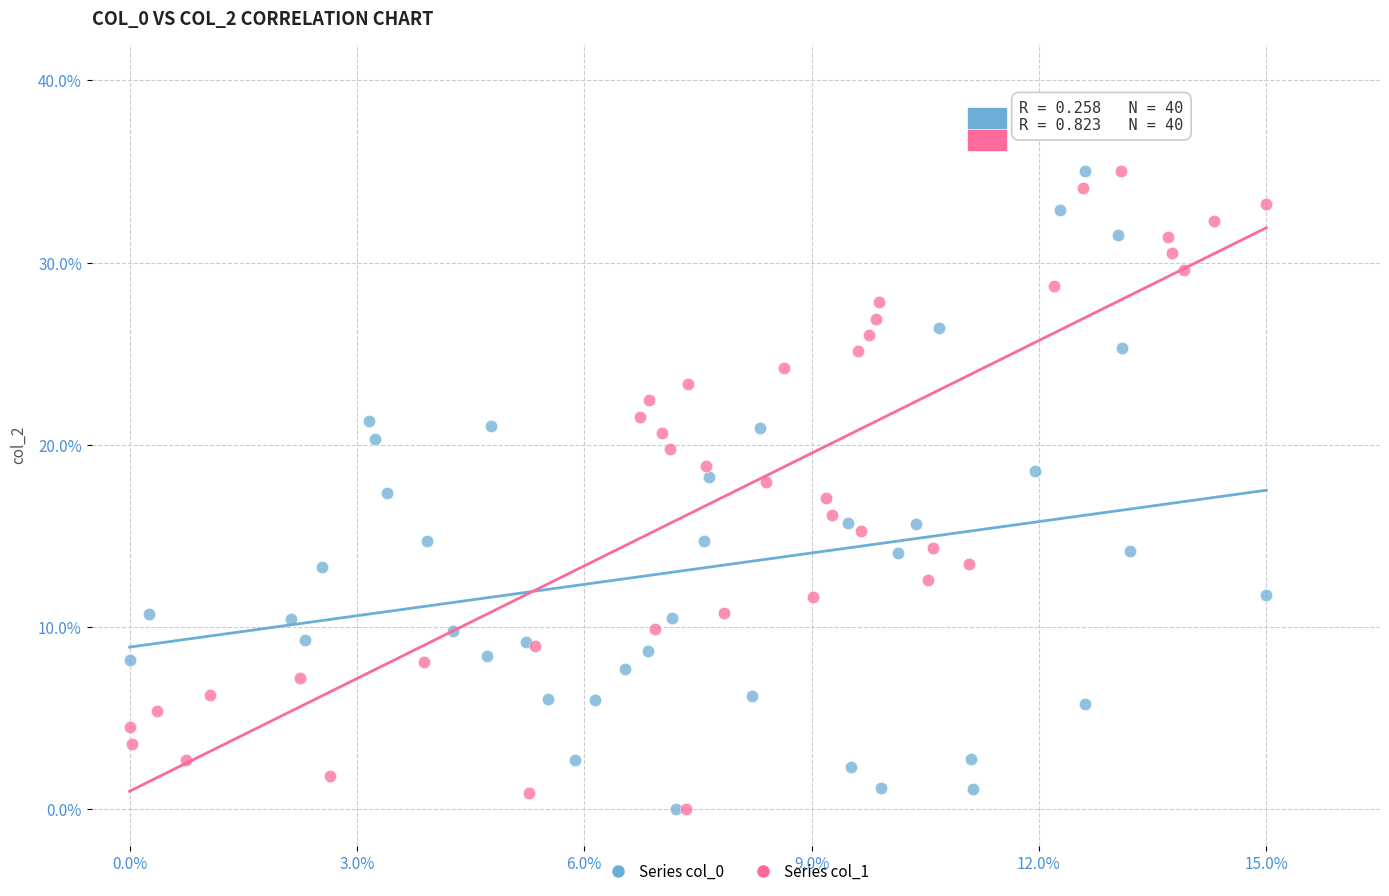

What are all the series names shown in the legend?

Series col_0, Series col_1